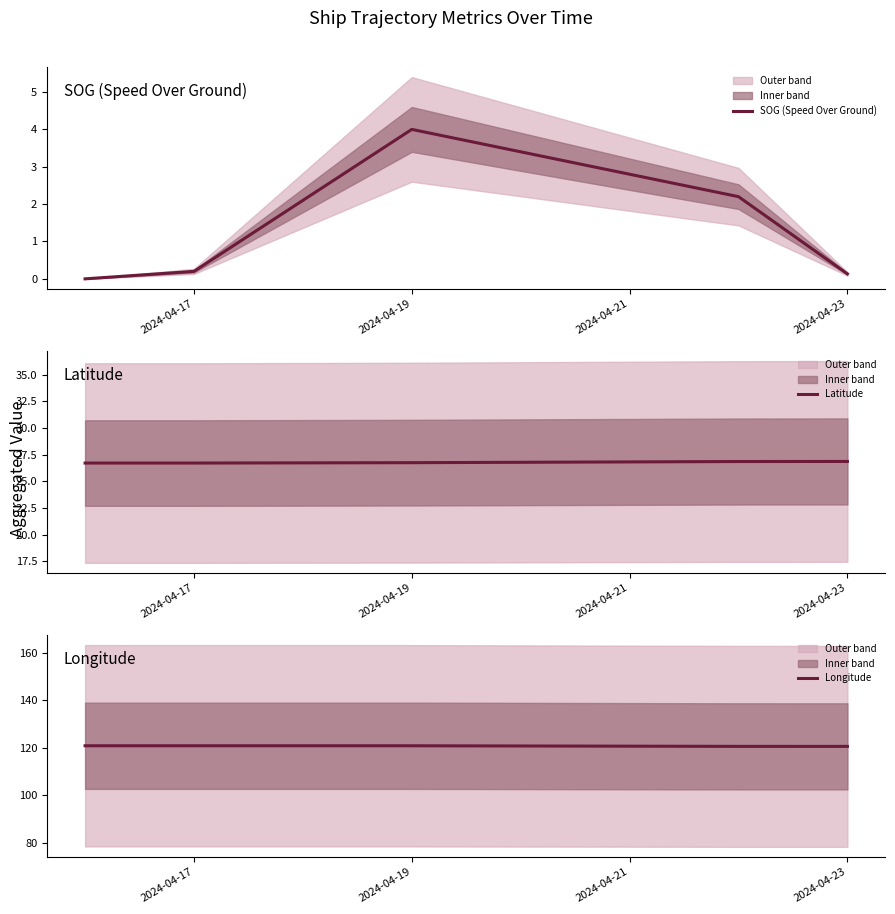

What value does the SOG (Speed Over Ground) series have at 2024-04-23?

0.1